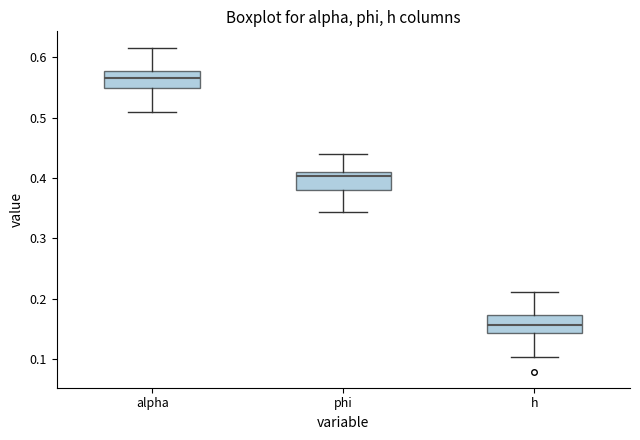

Where does the lower whisker of the box for alpha end on the y-axis? The values are not printed on the chart, so give them approximately, as read against the axis.

0.51